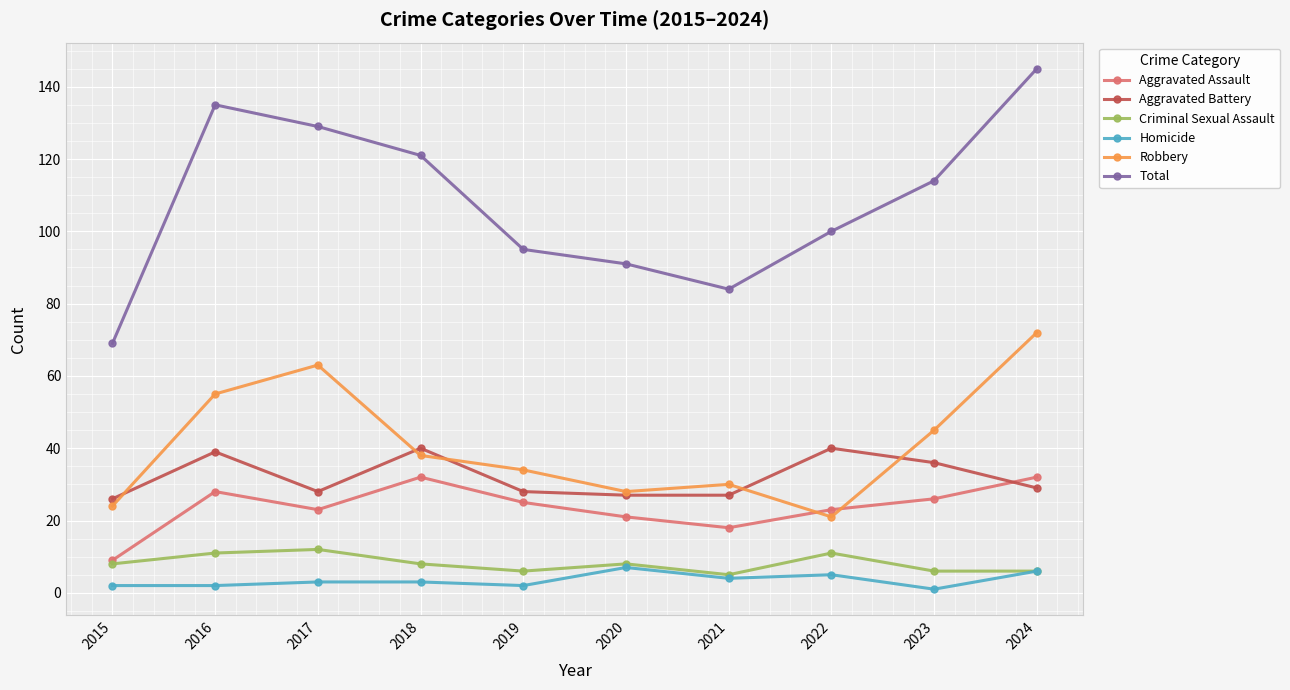

What is the minimum value for Total?

69